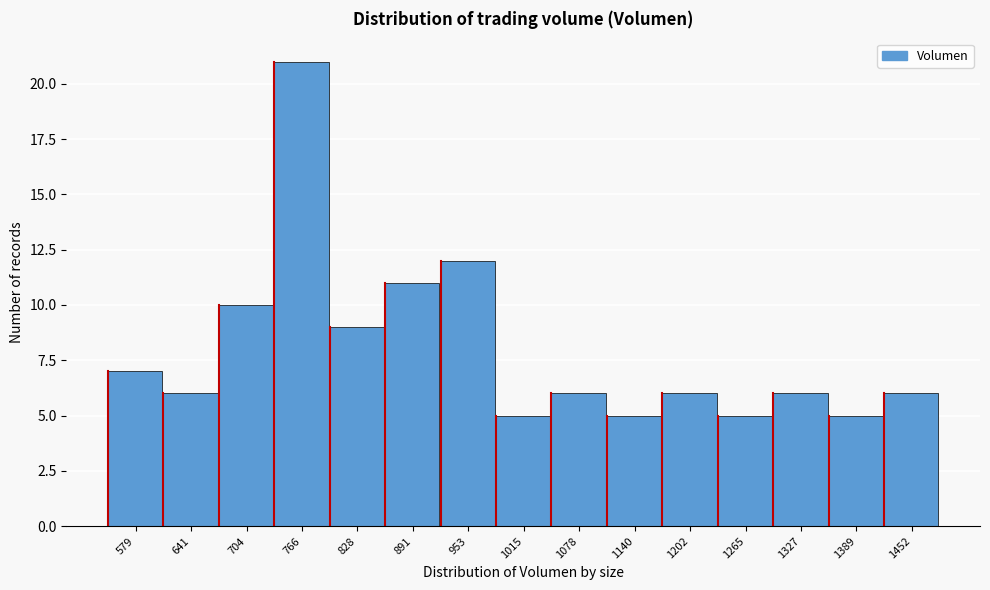

Reading left to right, list all the values displayed in this chart.

7	6	10	21	9	11	12	5	6	5	6	5	6	5	6